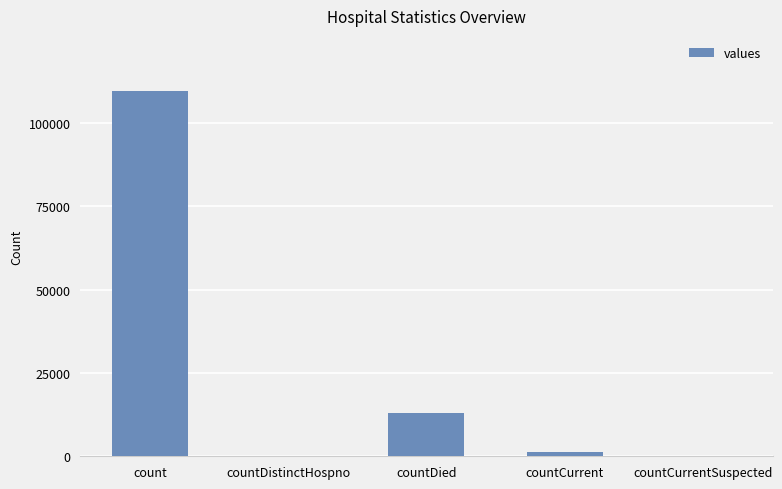

Which label corresponds to the largest value in the chart?

count